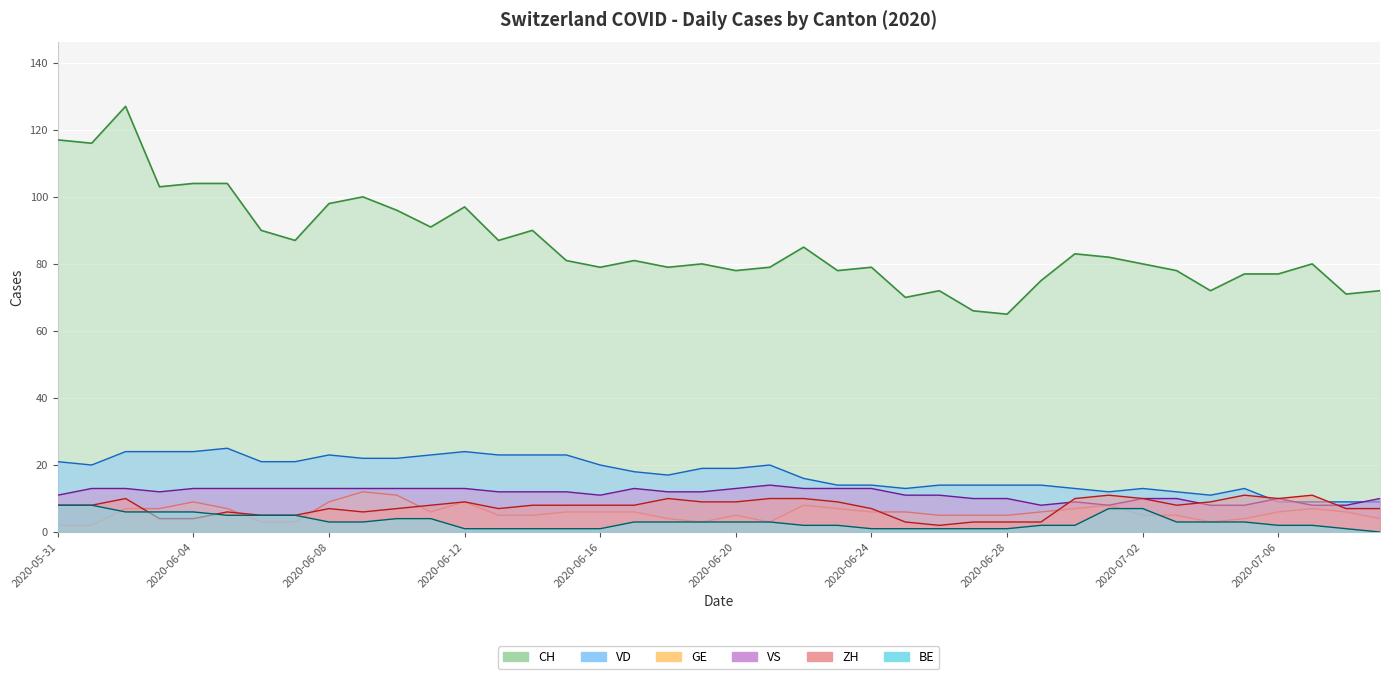

What is the total value across all series at 2020-06-14?

139